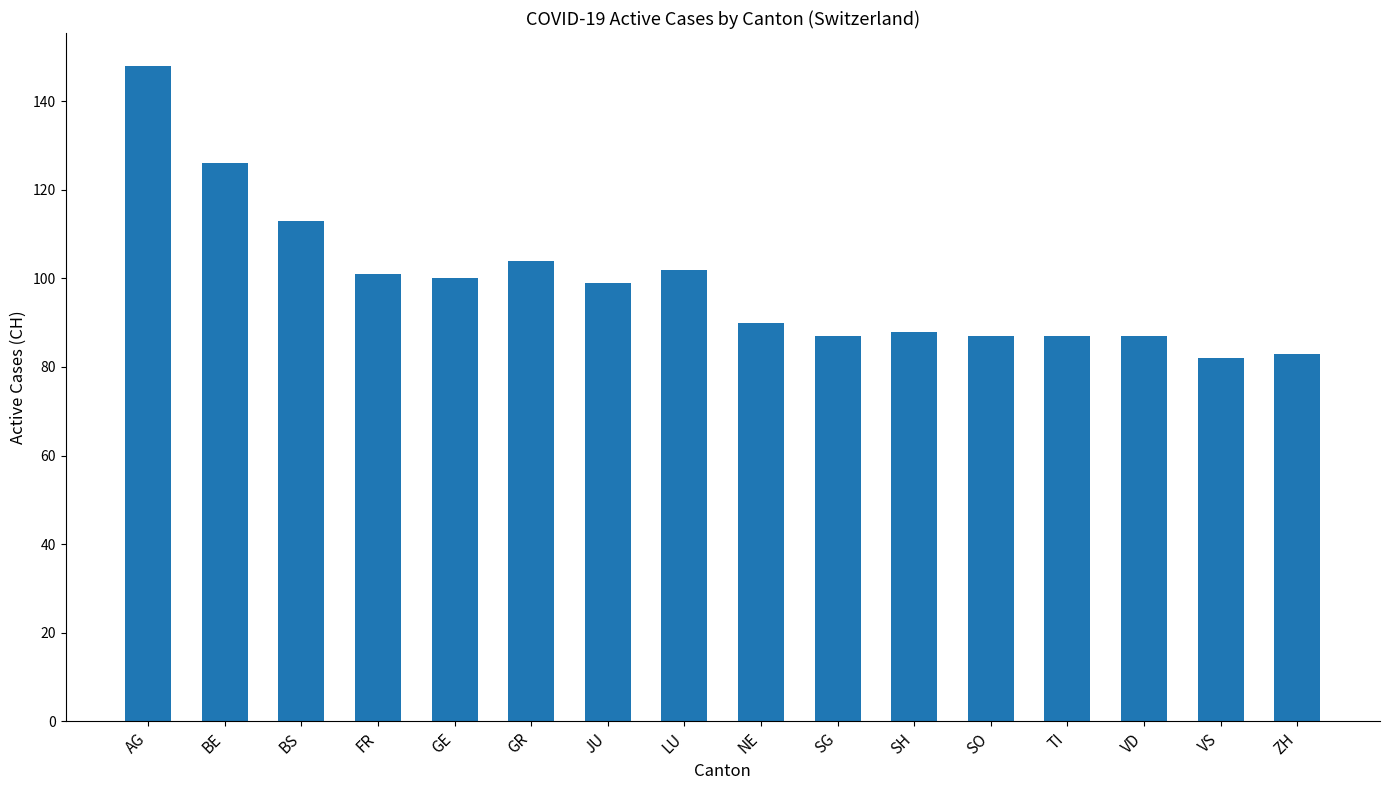

What is the maximum value shown in the chart?

148